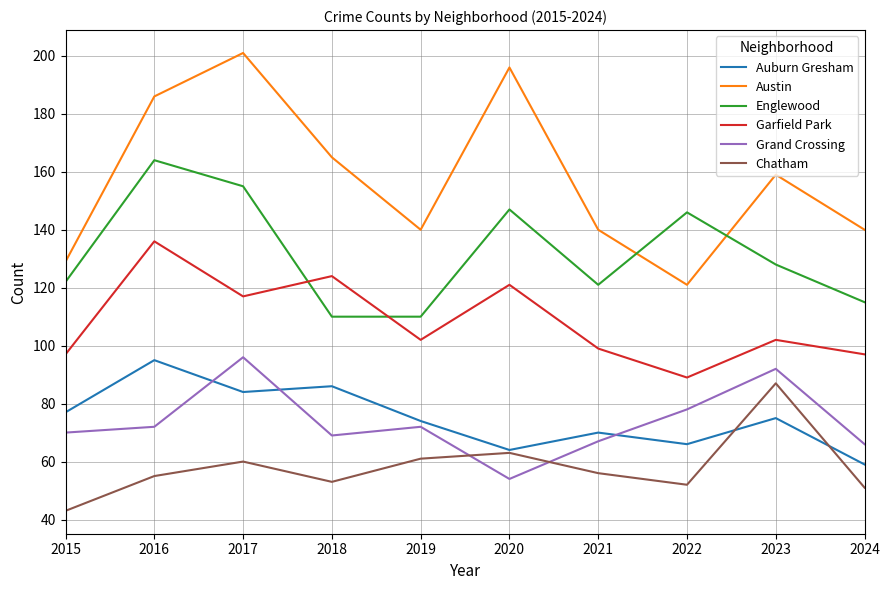

True or false: Austin and Auburn Gresham cross at least once.

False